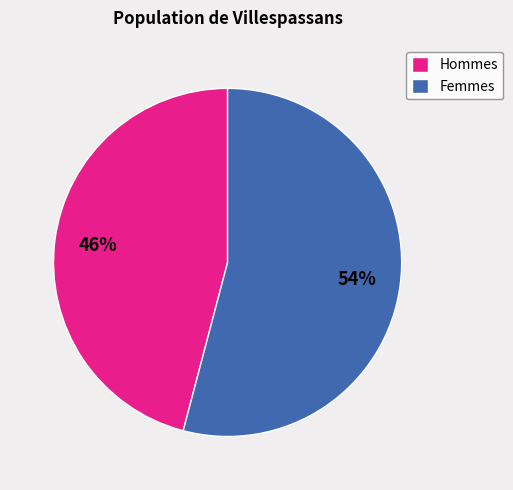

Does Femmes represent more than half of the total?

Yes